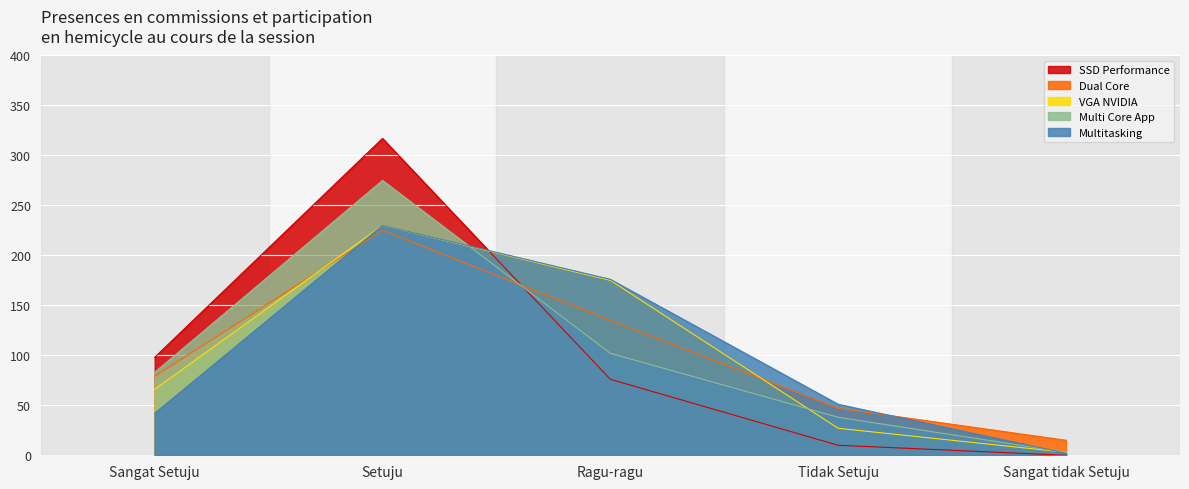

What is the label of the 2nd point from the right?

Tidak Setuju